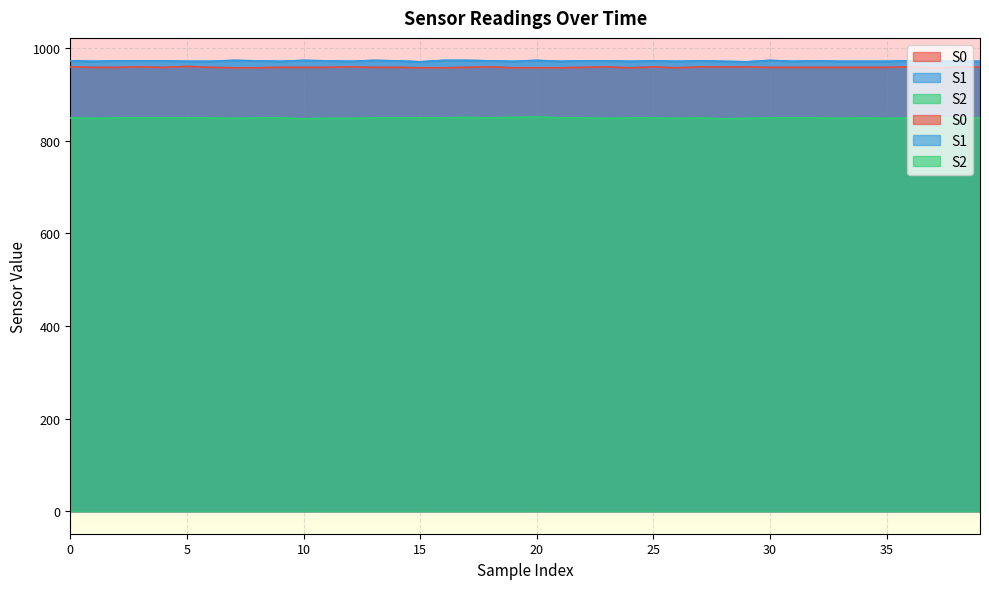

Where is S1 nearest to the value 971?

1